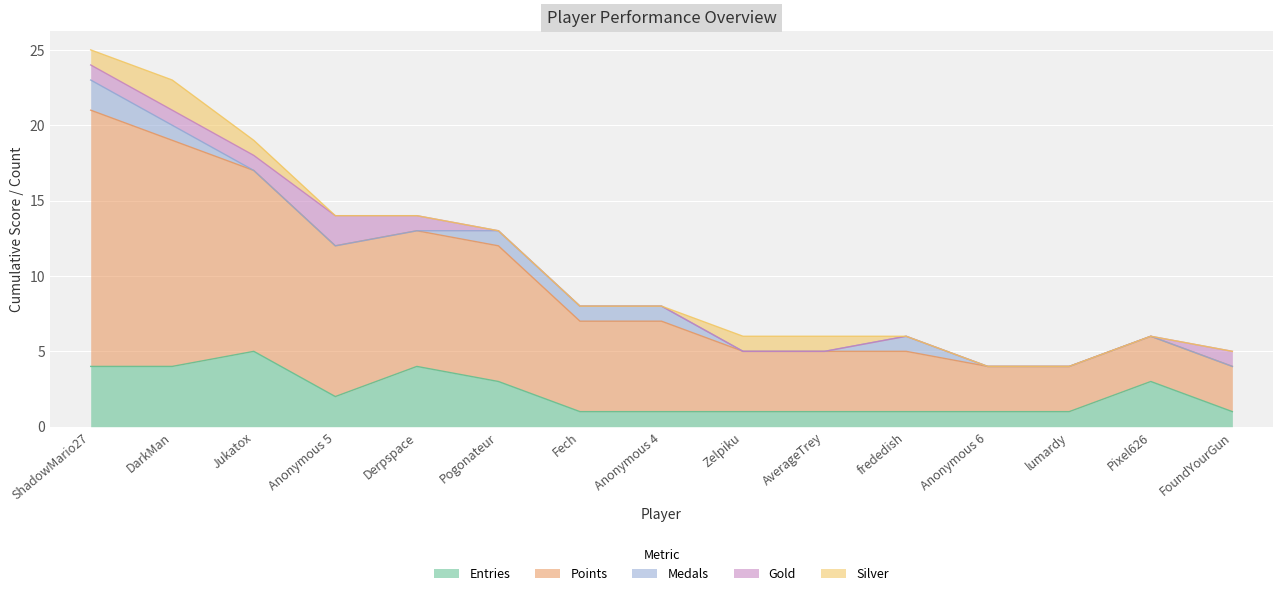

What is the difference between the highest and lowest values at Zelpiku?

4